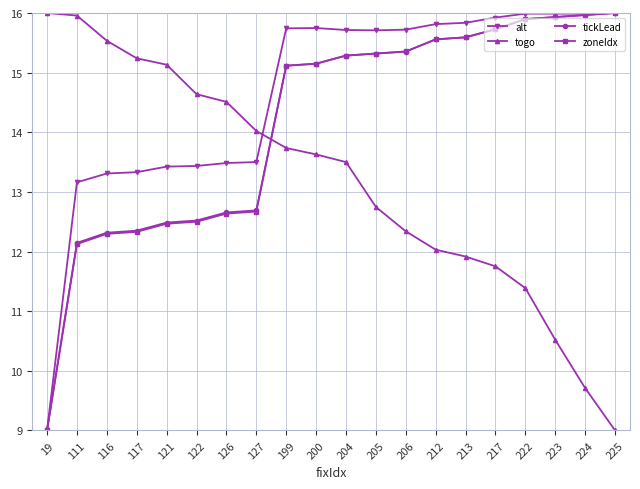

Where does the alt series first go above 15?

199